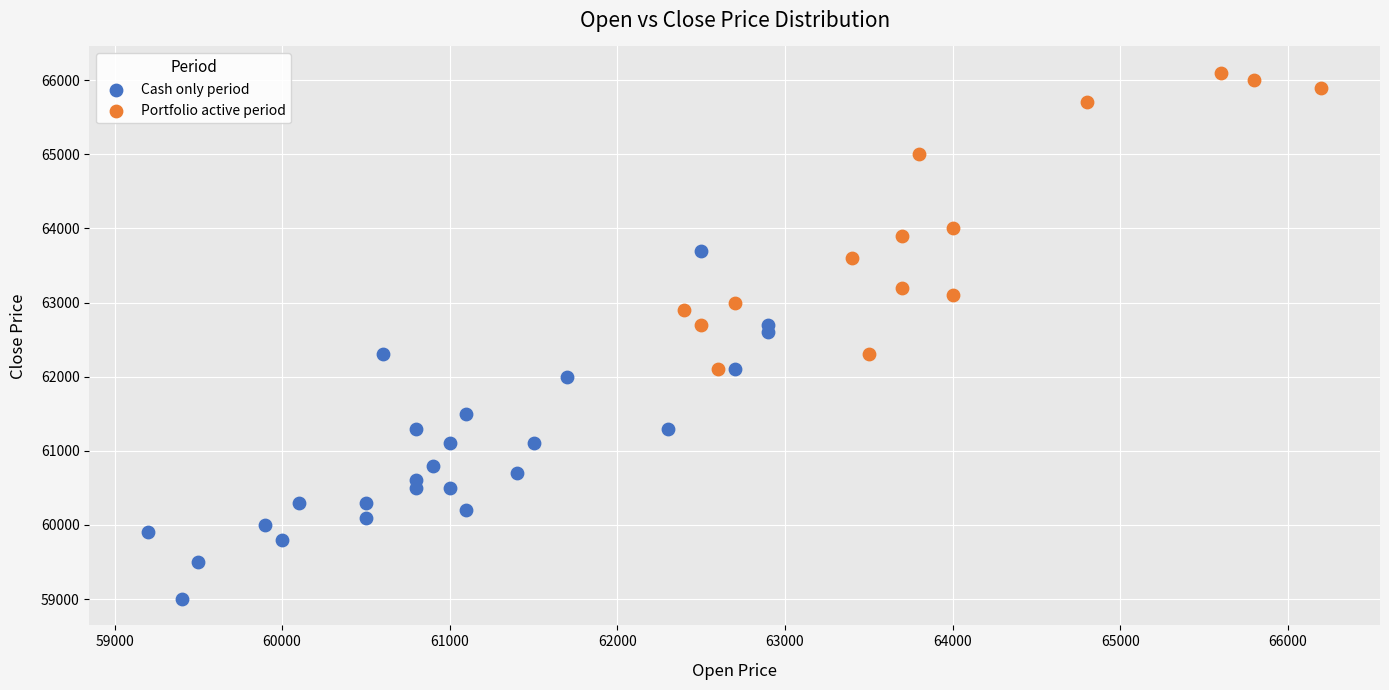

Which series has the largest Y range (max minus min)?

Cash only period